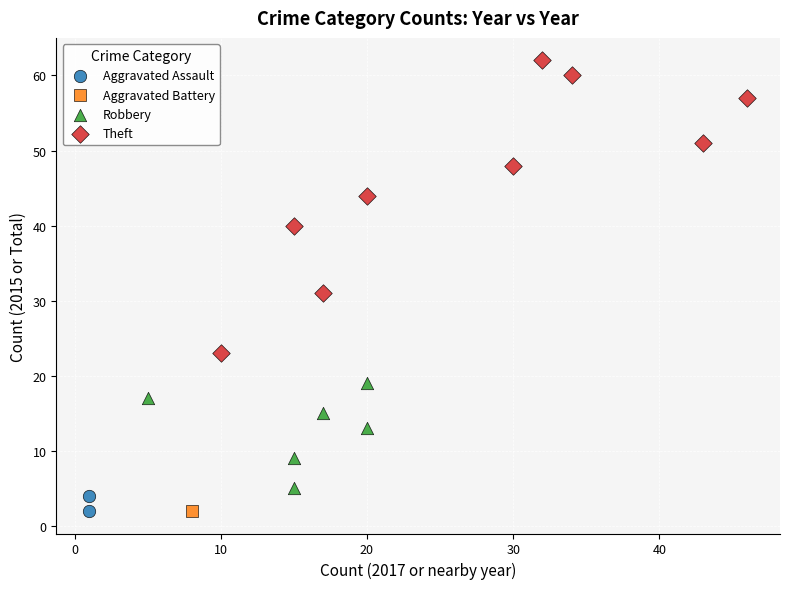

What are all the series names shown in the legend?

Aggravated Assault, Aggravated Battery, Robbery, Theft